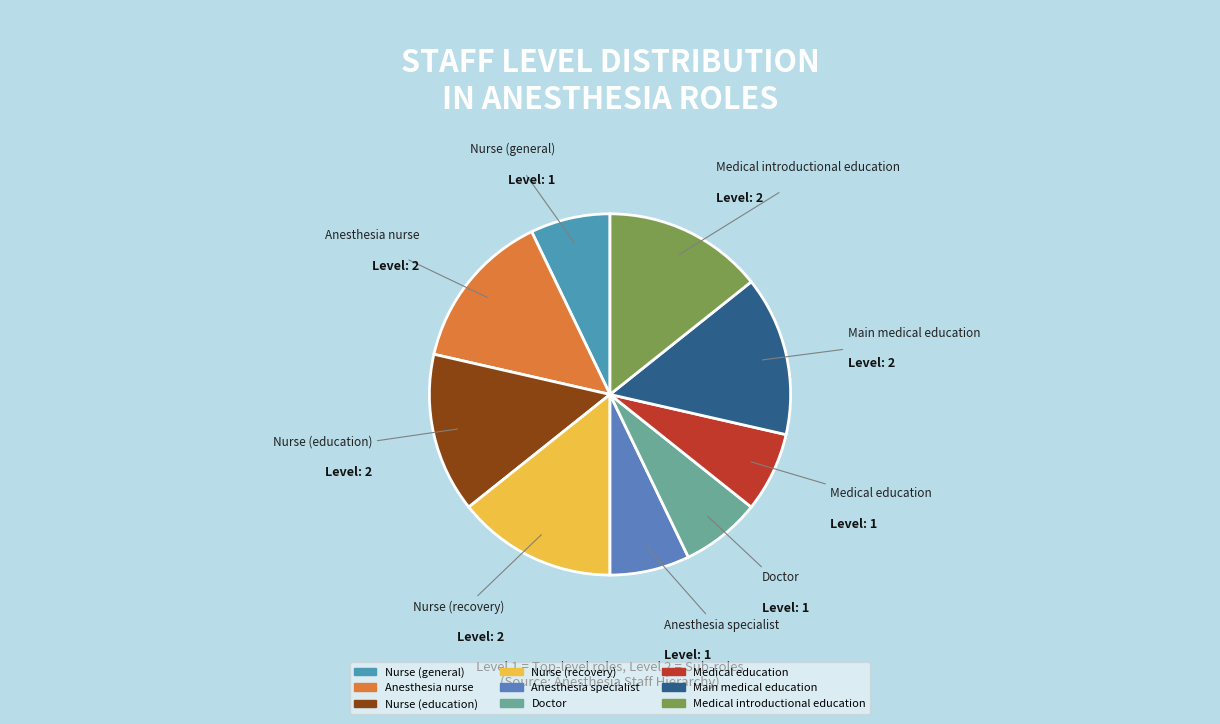

Approximately how many times larger is the value at Nurse (general) compared to Anesthesia nurse?

0.5